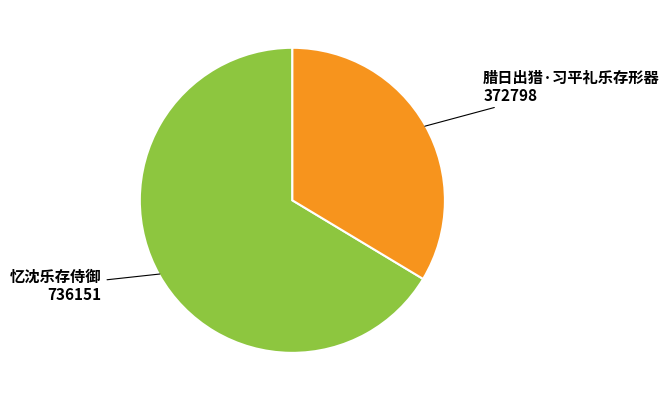

Which category has the biggest portion of the pie?

忆沈乐存侍御